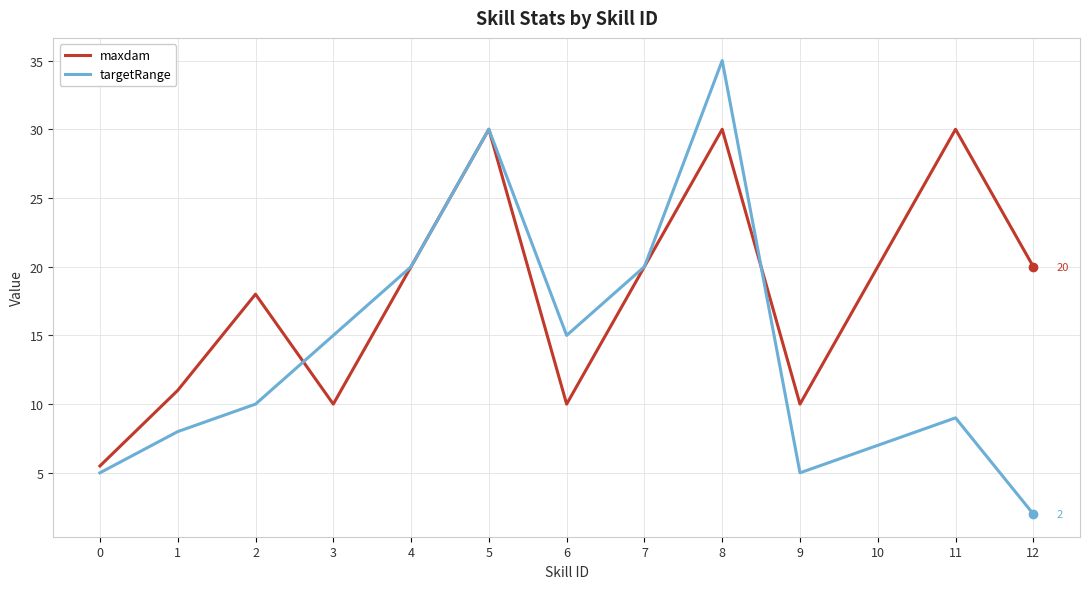

True or false: targetRange and maxdam cross at least once.

True